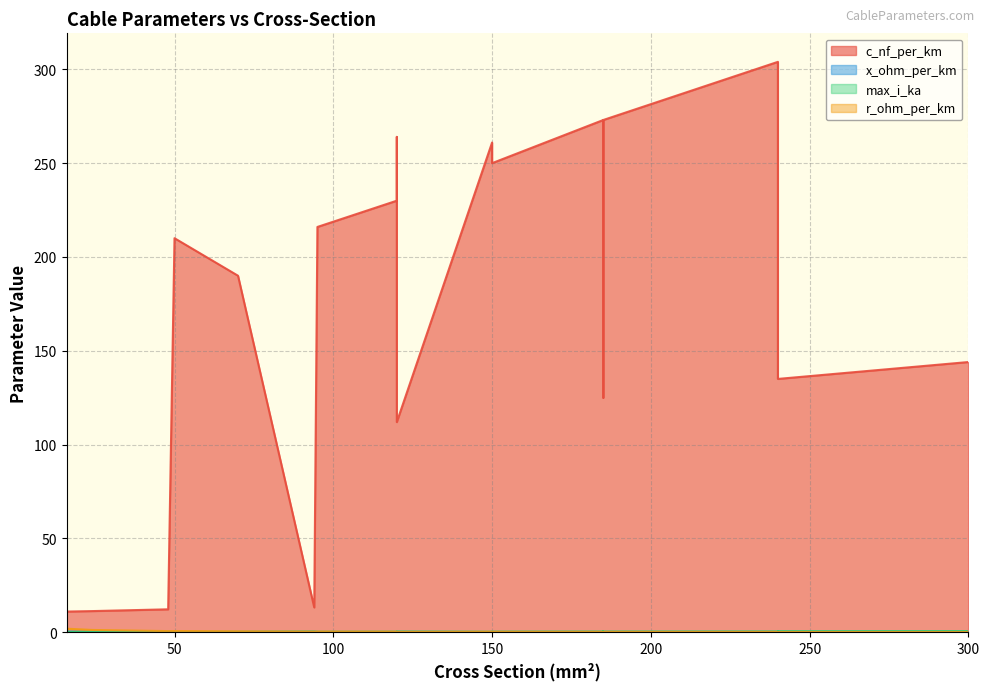

What is the difference between the c_nf_per_km values at 150 and 95?

34.0